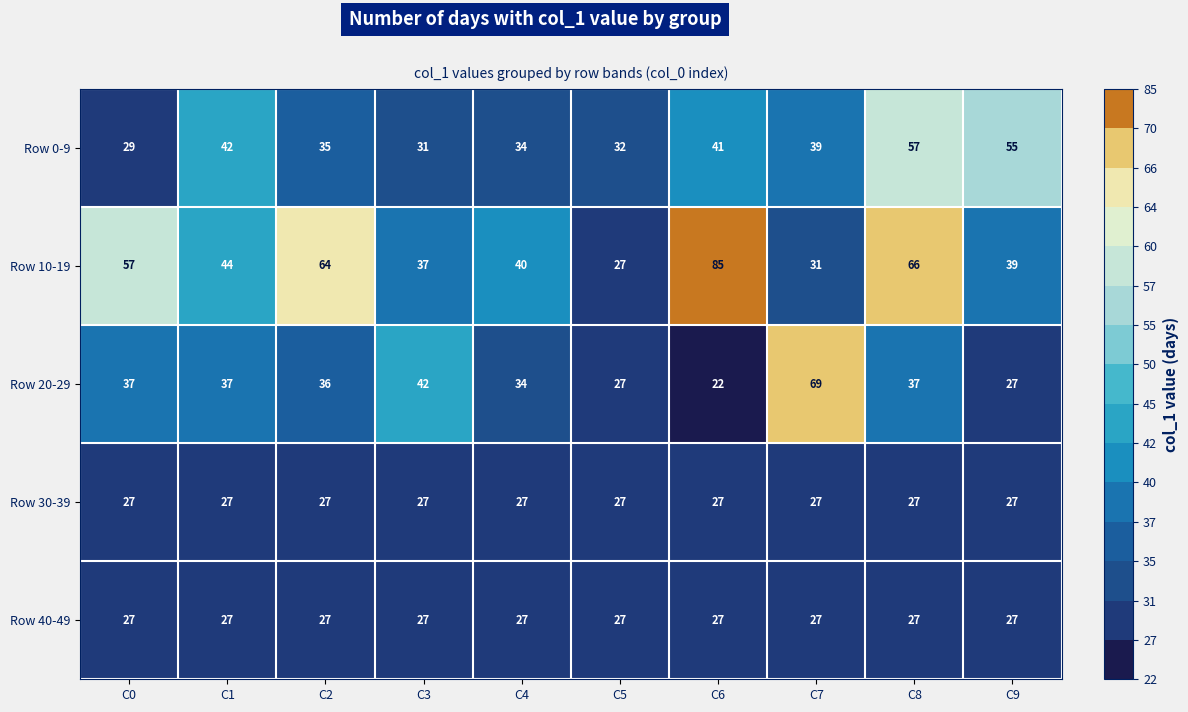

Is it true that Row 0-9 equals 29 at C0?

True